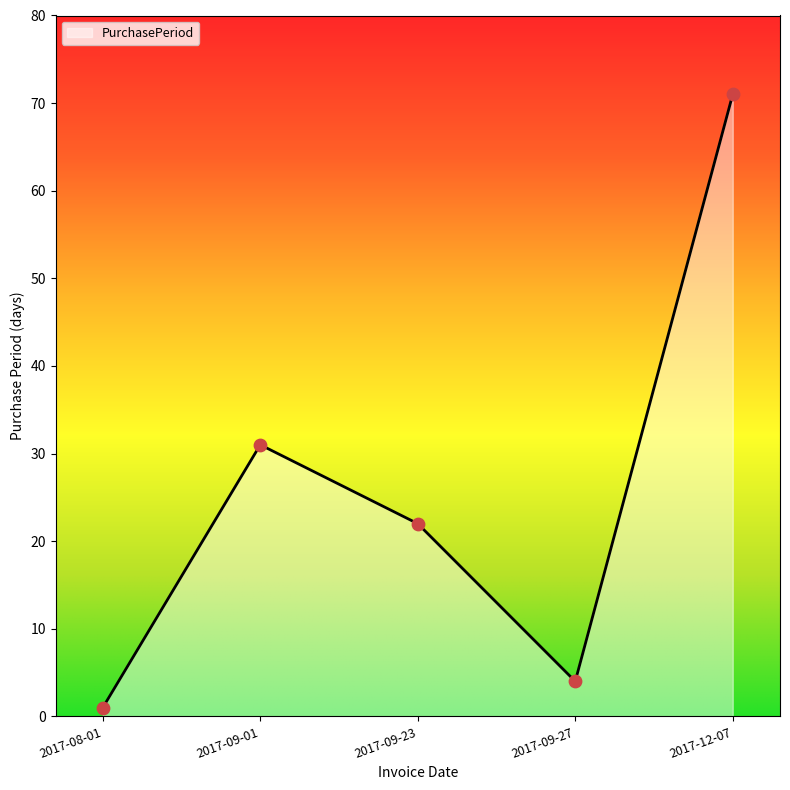

What is the change in value from 2017-08-01 to 2017-12-07?

+70